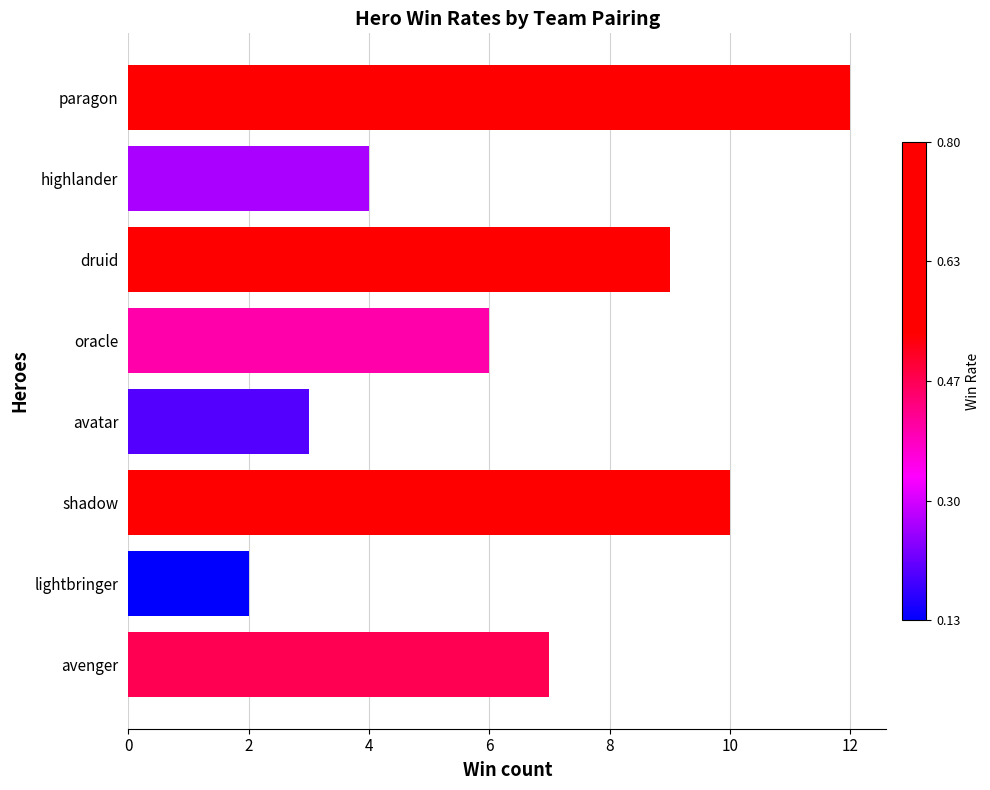

What is the maximum value shown in the chart?

12